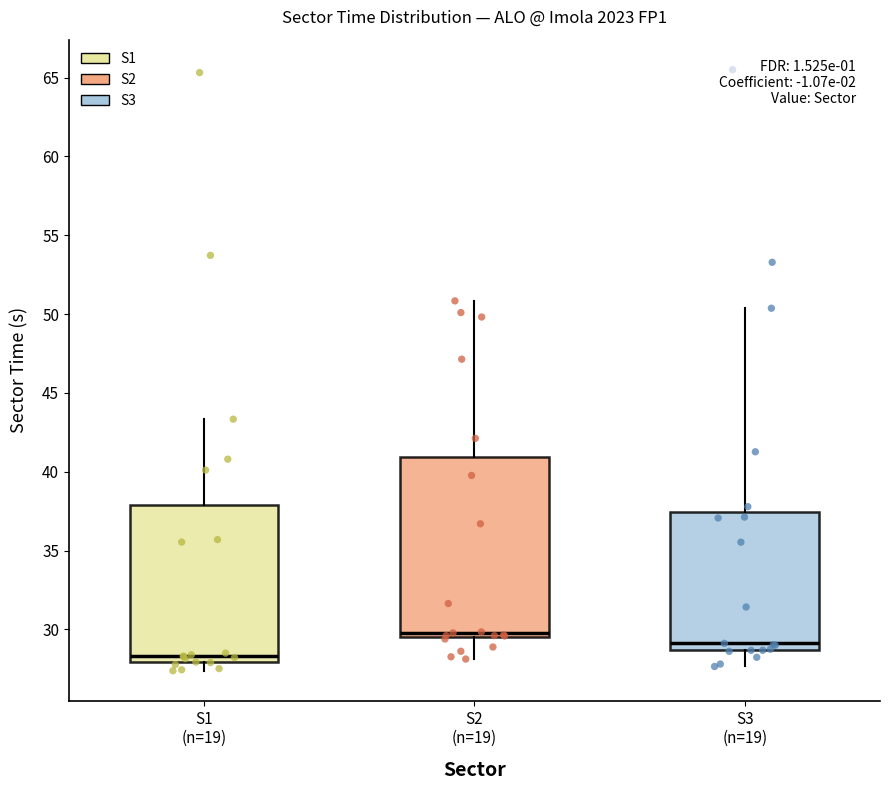

Comparing the boxes themselves (not the whiskers), which one is the tallest?

S2 (n=19)